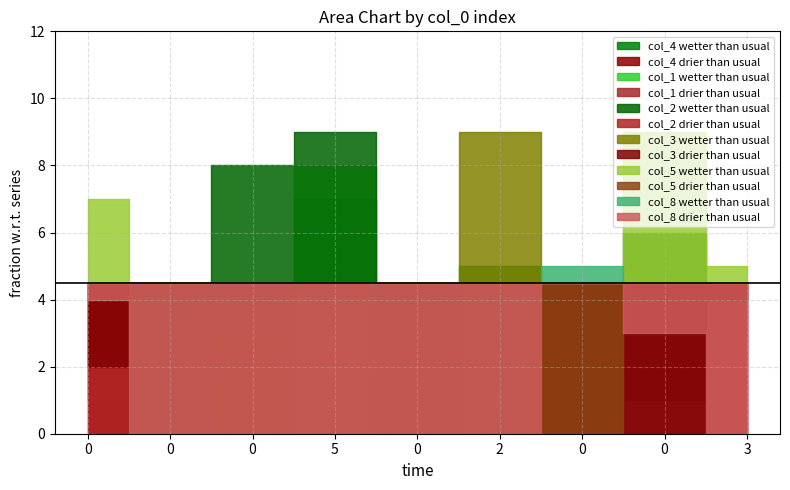

What are all the series names shown in the legend?

col_4, col_1, col_2, col_3, col_5, col_8